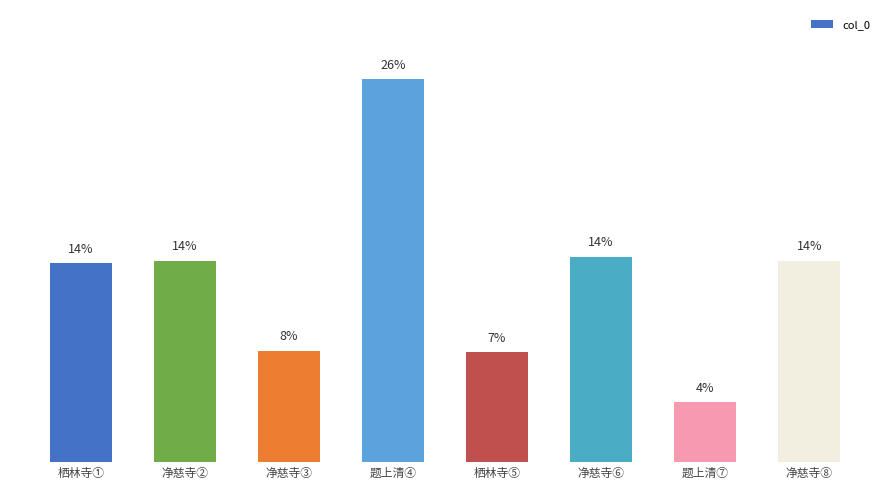

The value at 净慈寺③ is 253802. True or false?

True